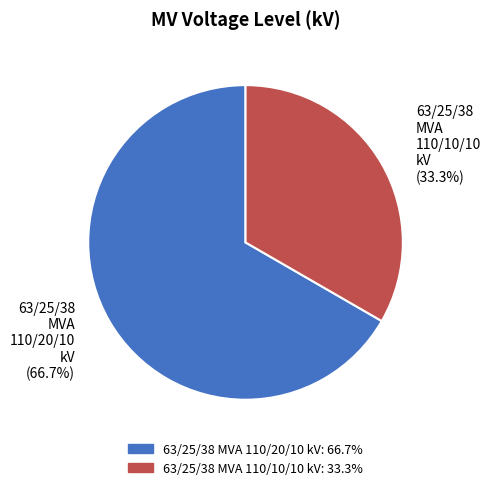

Is 63/25/38 MVA 110/10/10 kV the majority of the pie?

No